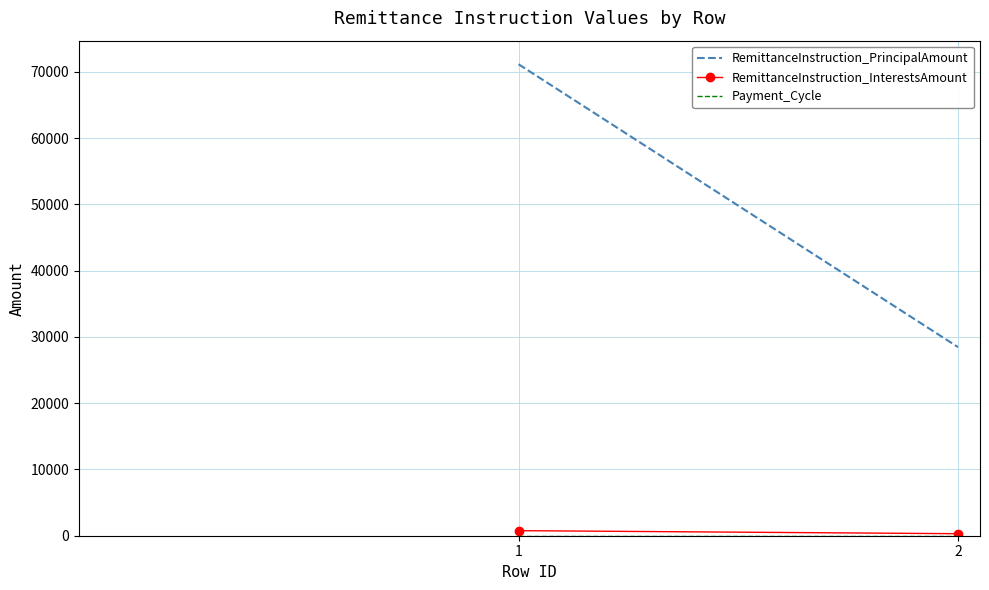

Is it true that RemittanceInstruction_InterestsAmount equals 369.4 at 1?

False